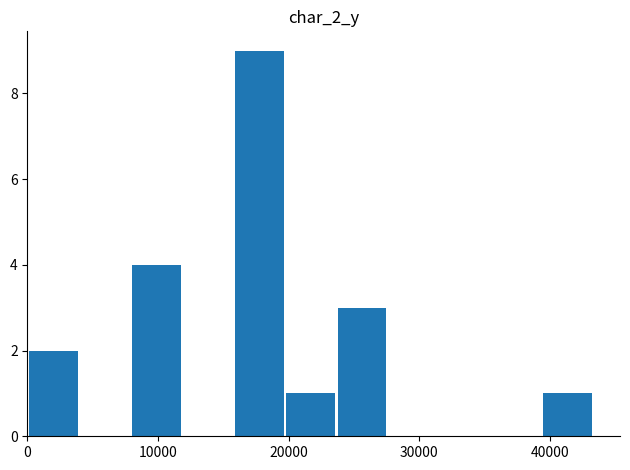

What is the greatest value displayed?

9